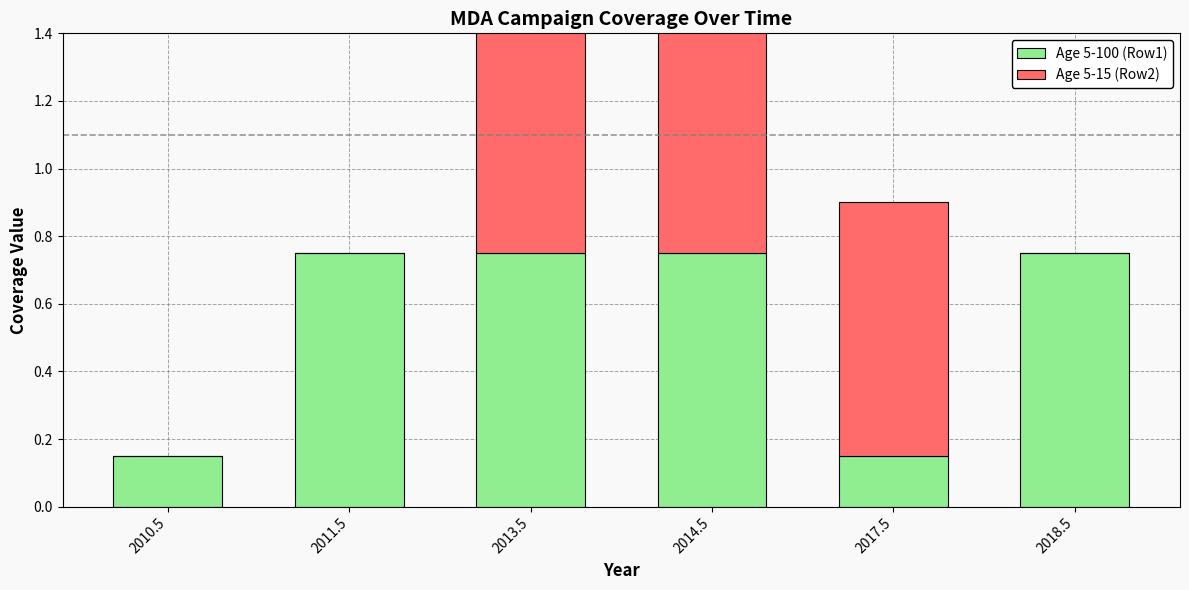

The Age 5-100 (Row1) series shows 0.8 at 2013.5. True or false?

True